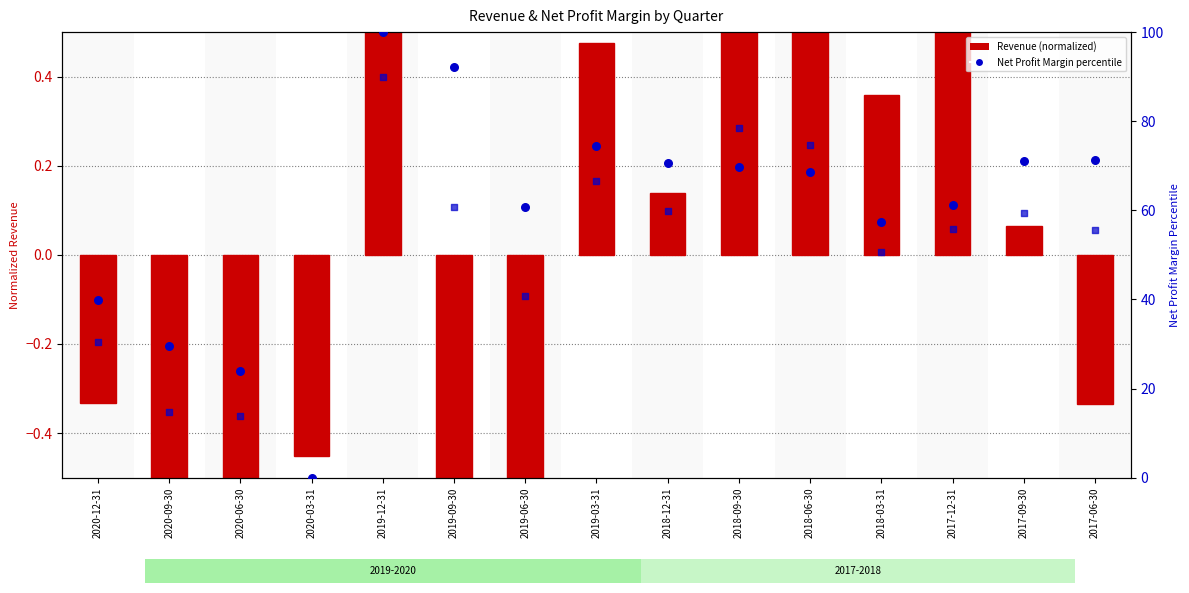

Is the value of Revenue (normalized) at 2019-09-30 greater than the value of Net Profit Margin percentile at 2020-06-30?

No